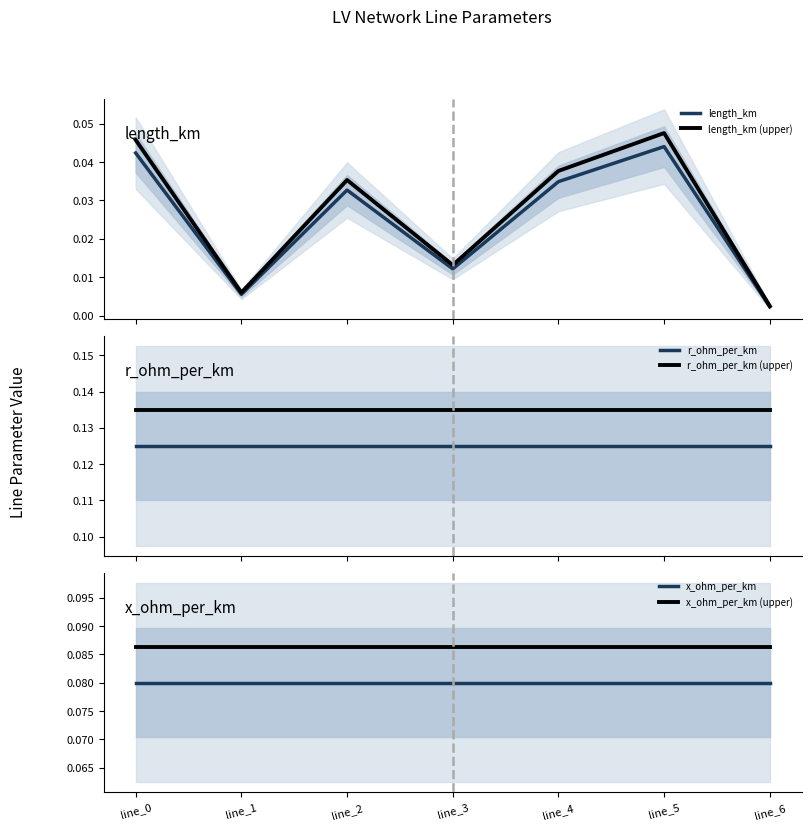

Is the value of length_km at line_6 greater than the value of x_ohm_per_km (upper) at line_6?

No